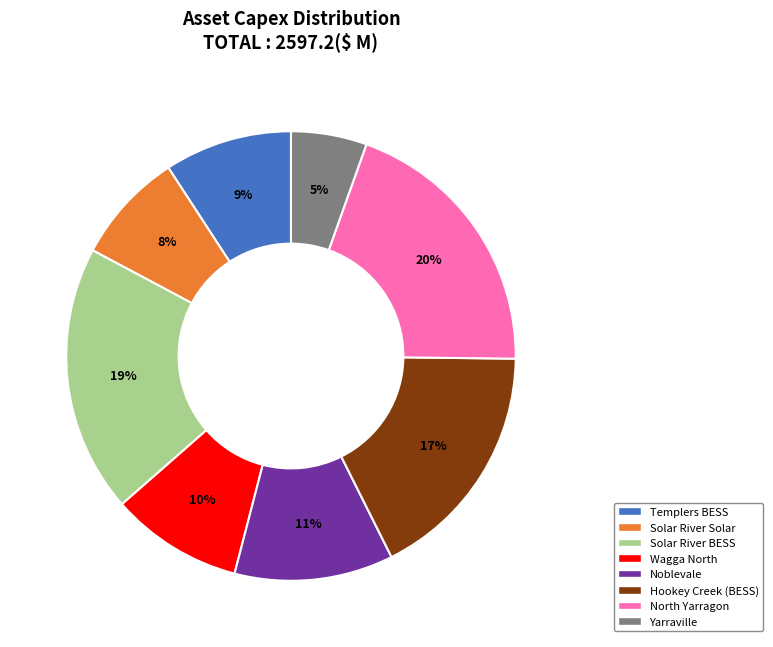

To the nearest percent, what percentage of the pie is Solar River Solar?

8%